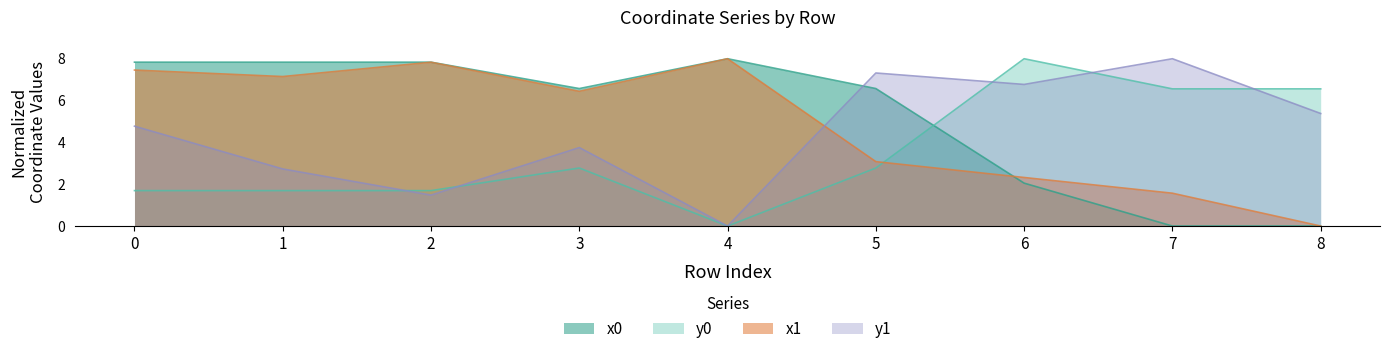

How many data points in x0 are above 6?

6